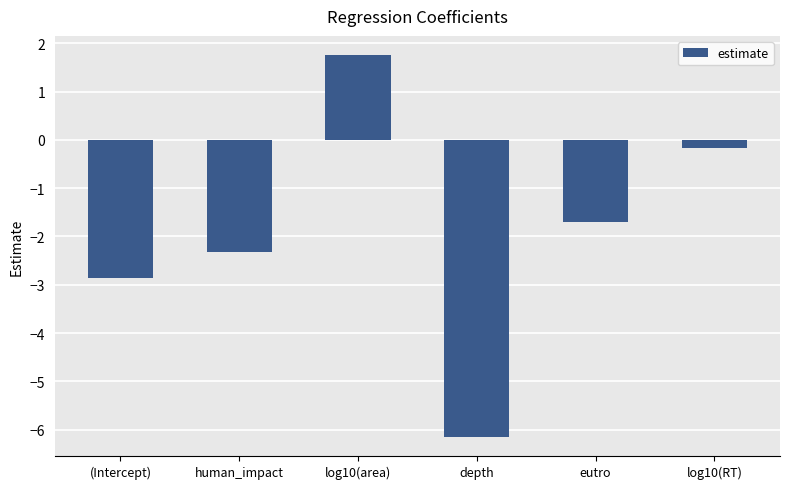

Reading left to right, list all the values displayed in this chart.

-2.9	-2.3	1.8	-6.1	-1.7	-0.2